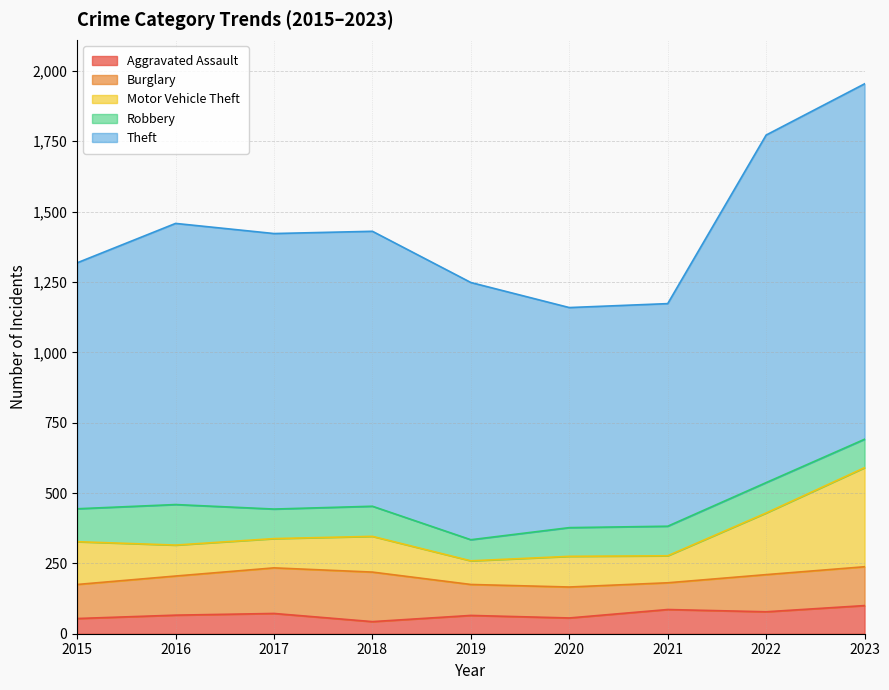

How many lines are shown in the chart?

5